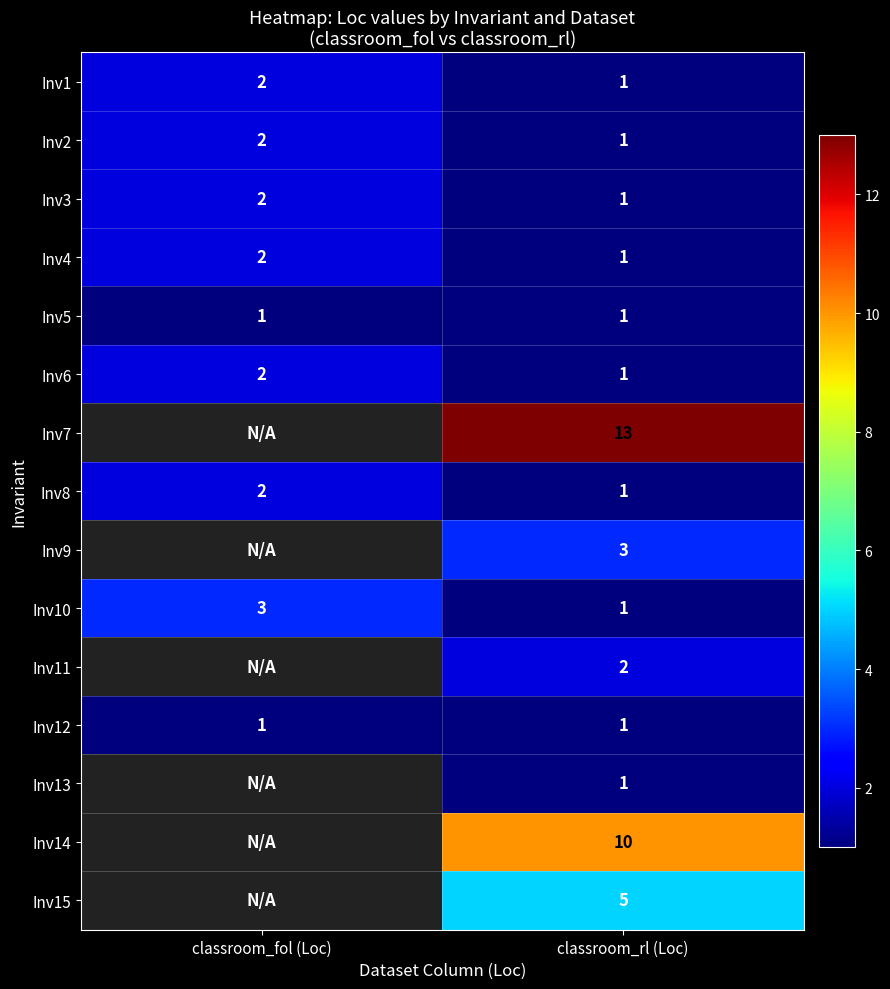

Is it true that Inv1 equals 1.2 at classroom_fol (Loc)?

False